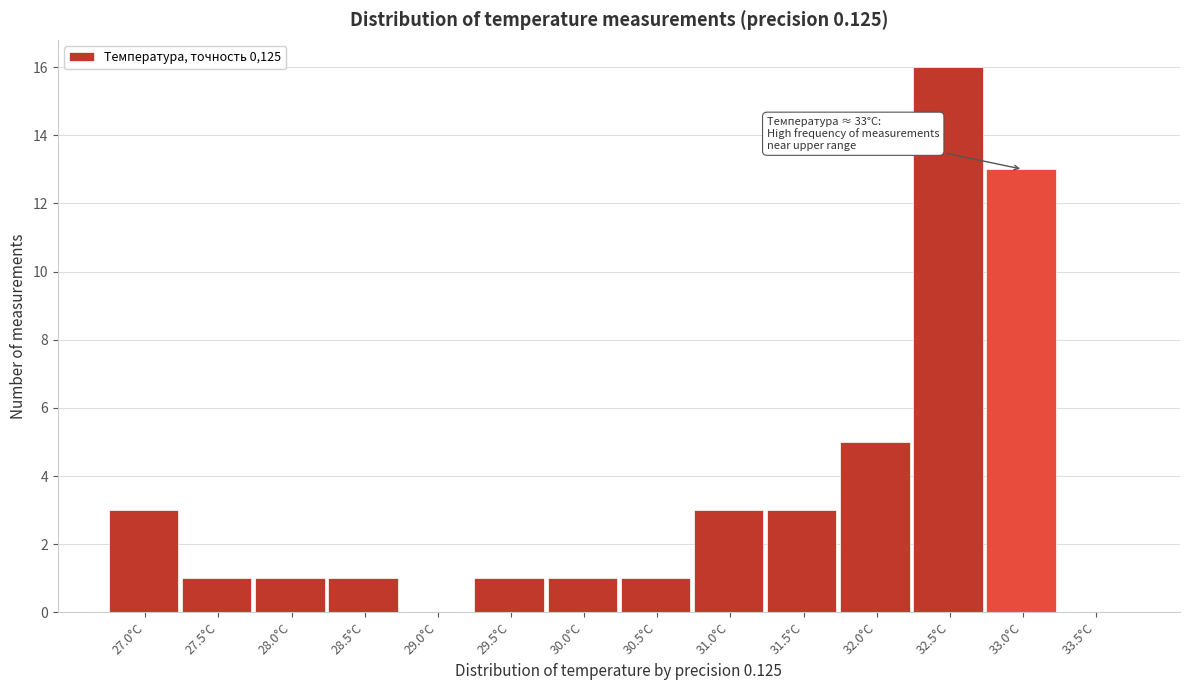

Reading right to left, what are all the values shown in this chart?

33.5°C=0	33.0°C=13	32.5°C=16	32.0°C=5	31.5°C=3	31.0°C=3	30.5°C=1	30.0°C=1	29.5°C=1	29.0°C=0	28.5°C=1	28.0°C=1	27.5°C=1	27.0°C=3